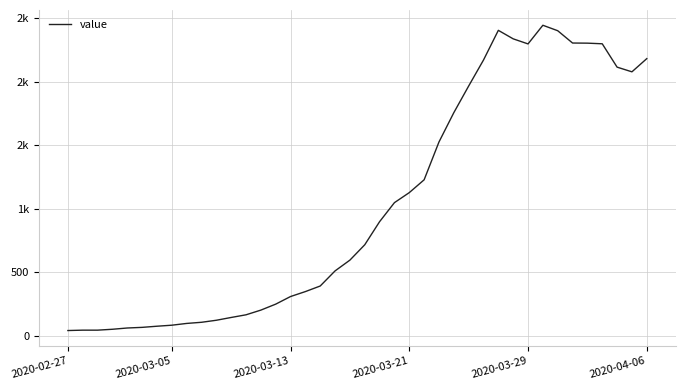

Does the chart have visible grid lines?

Yes